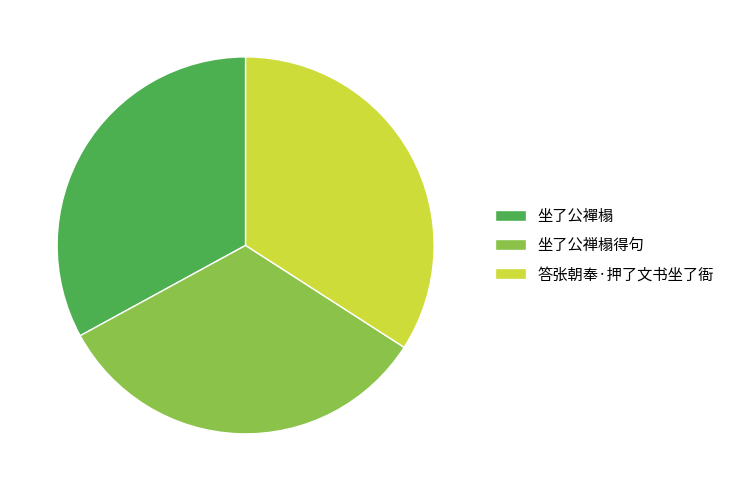

Which has a higher value, 答张朝奉·押了文书坐了衙 or 坐了公禅榻得句?

答张朝奉·押了文书坐了衙